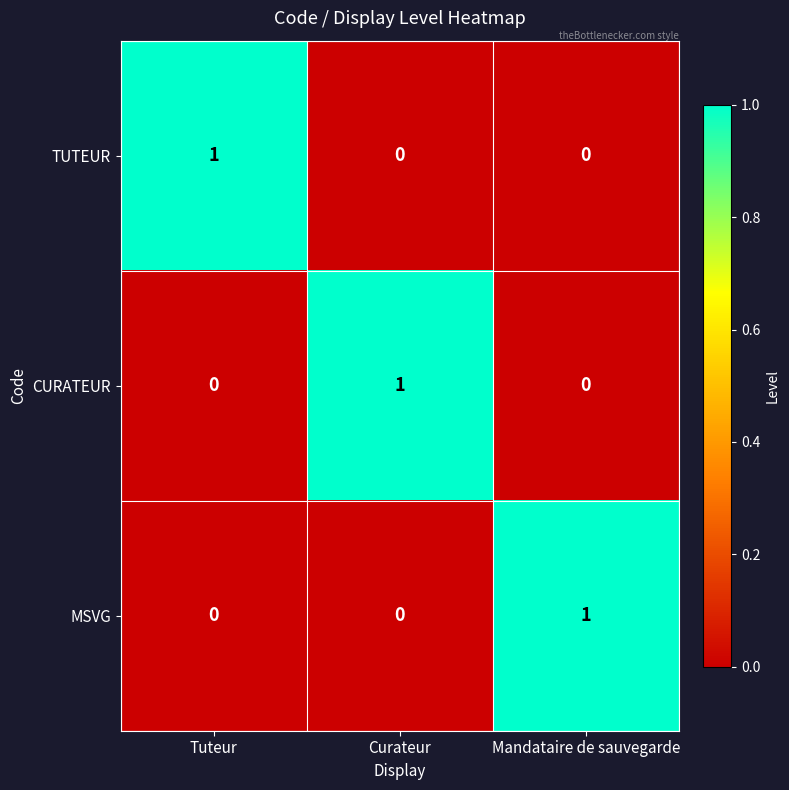

At how many categories does at least one series exceed 0?

3